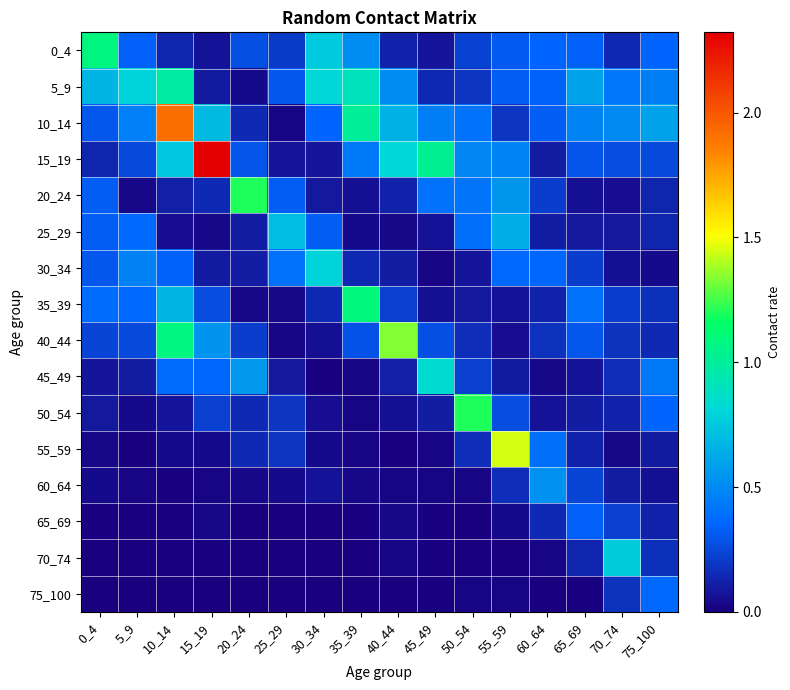

Which label corresponds to the smallest value in the chart?

25_29